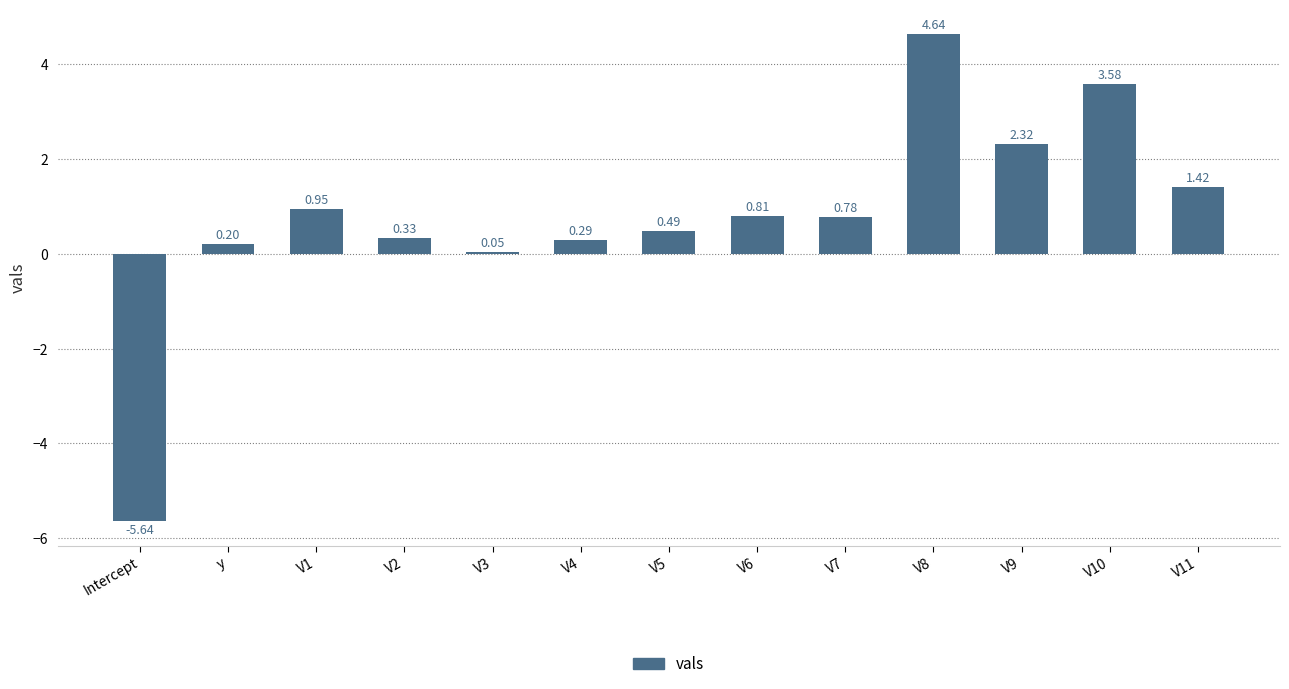

What is the change in value from y to V1?

+0.7